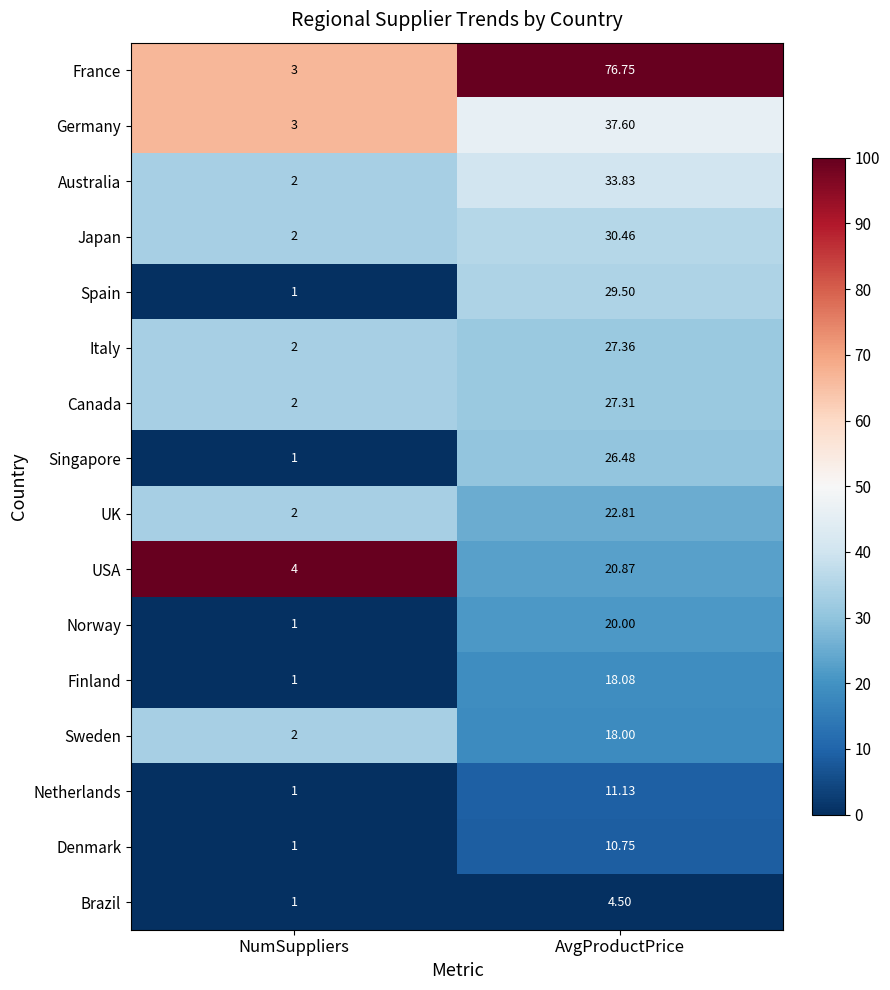

At AvgProductPrice, list the series in order from smallest to largest.

Brazil, Denmark, Netherlands, Sweden, Finland, Norway, USA, UK, Singapore, Canada, Italy, Spain, Japan, Australia, Germany, France